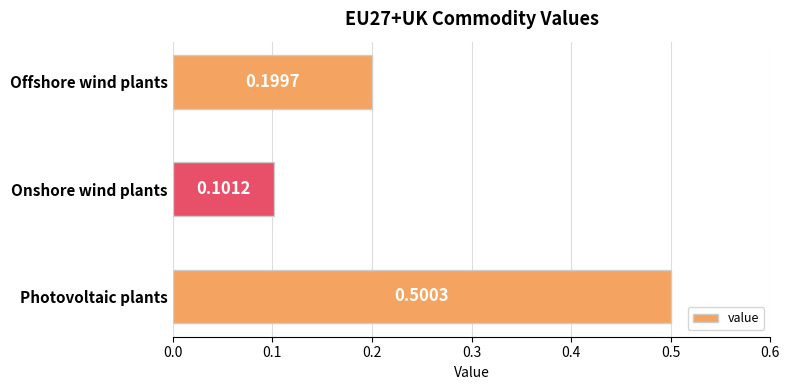

How many values are between 0 and 1?

3